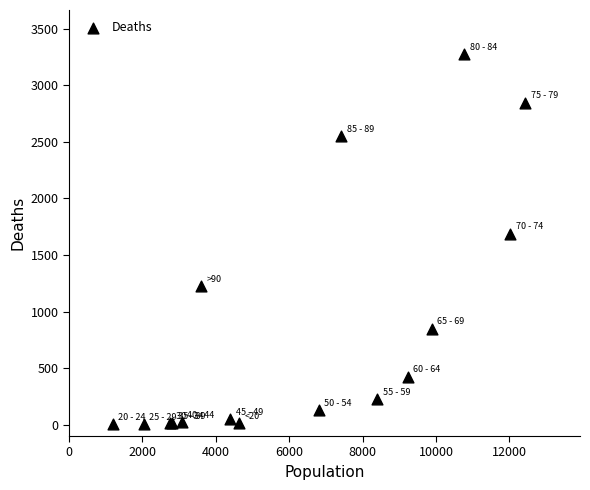

What Y value in the scatter plot is closest to 1638?

1690